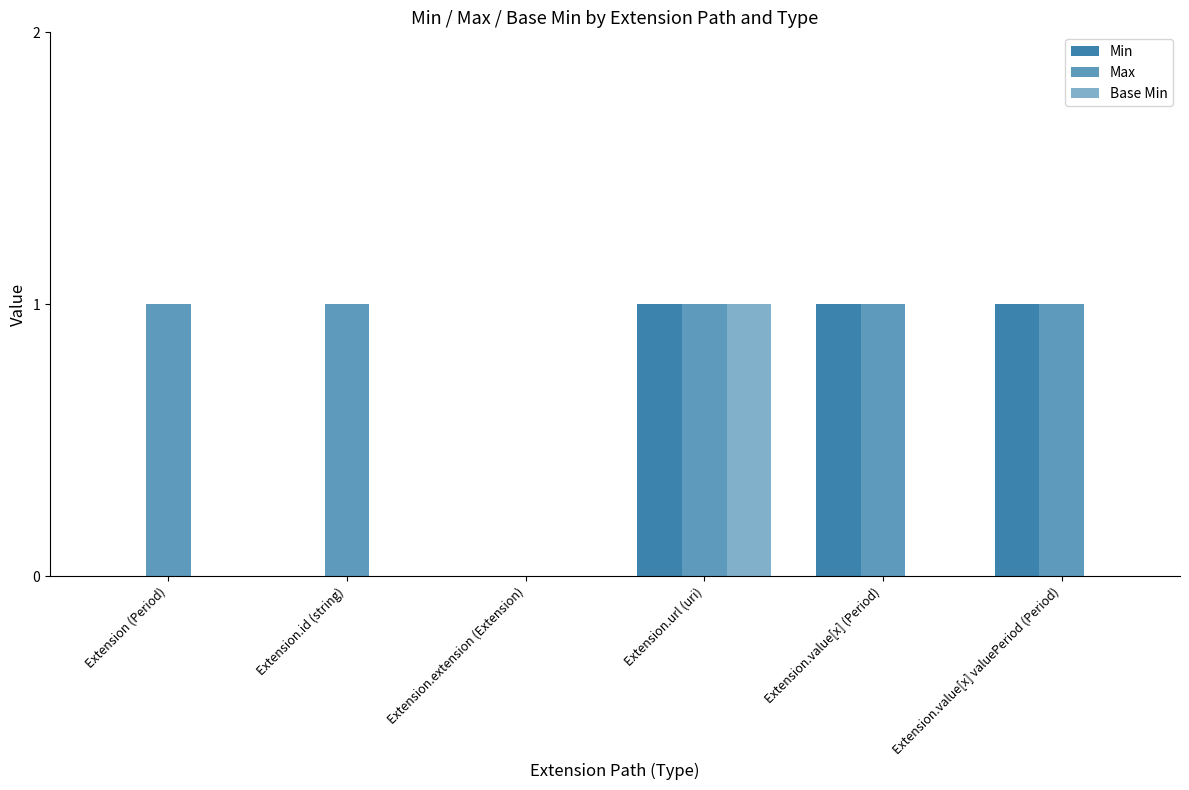

How many data points does each series have?

6